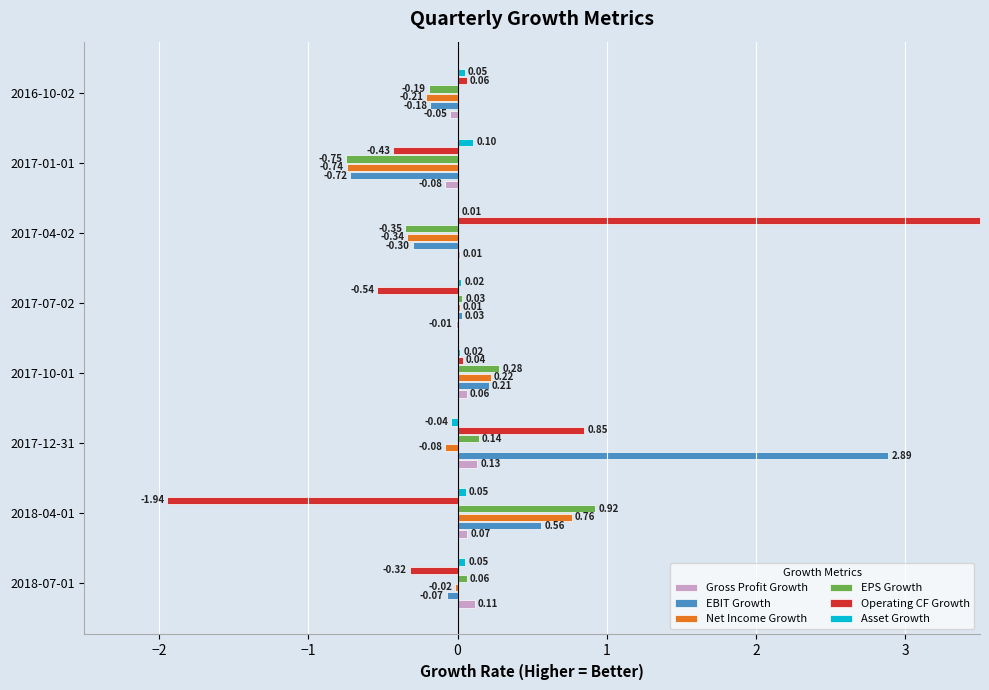

Which series has the widest spread of values?

Operating CF Growth